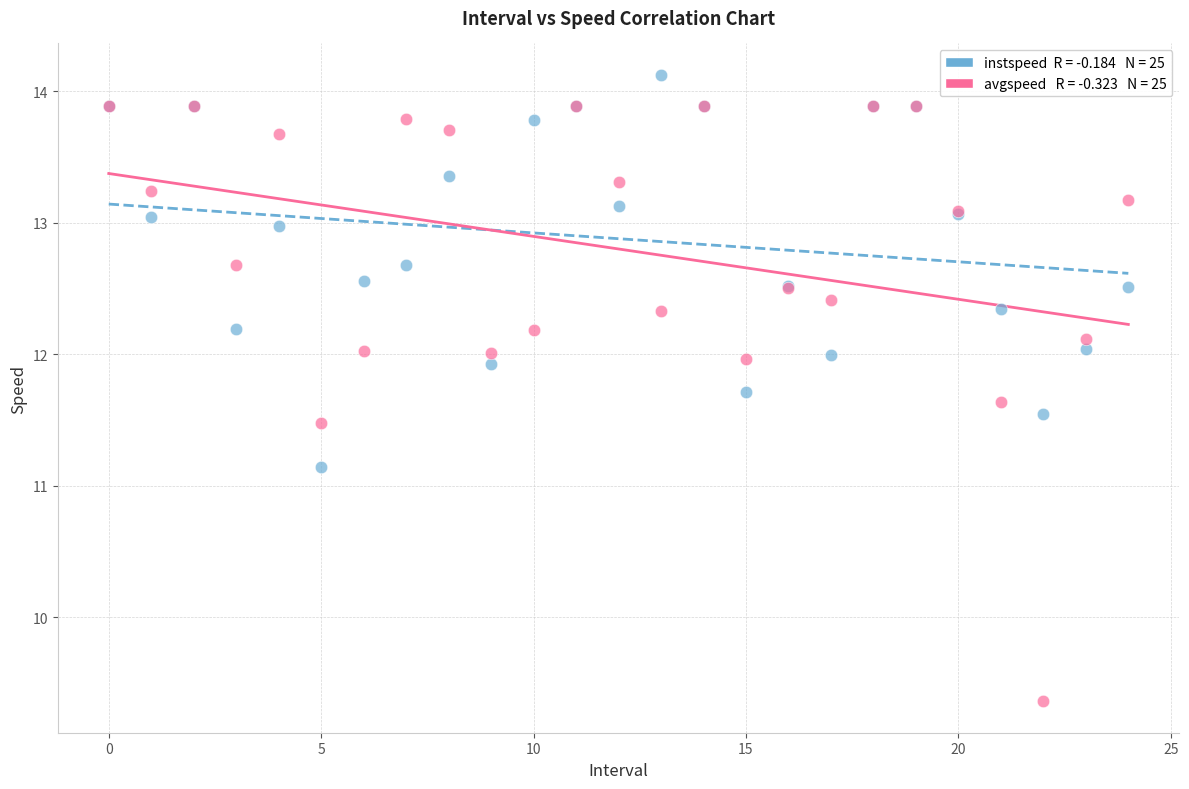

Across all series, what Y value is closest to 11?

11.1